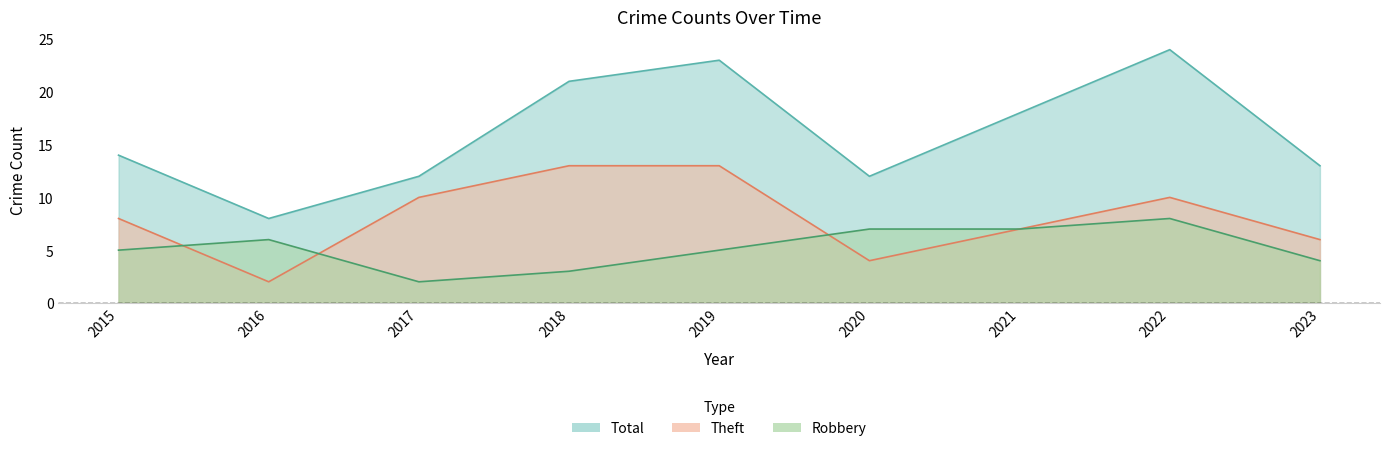

True or false: Robbery has more than 2 interior local peaks.

False